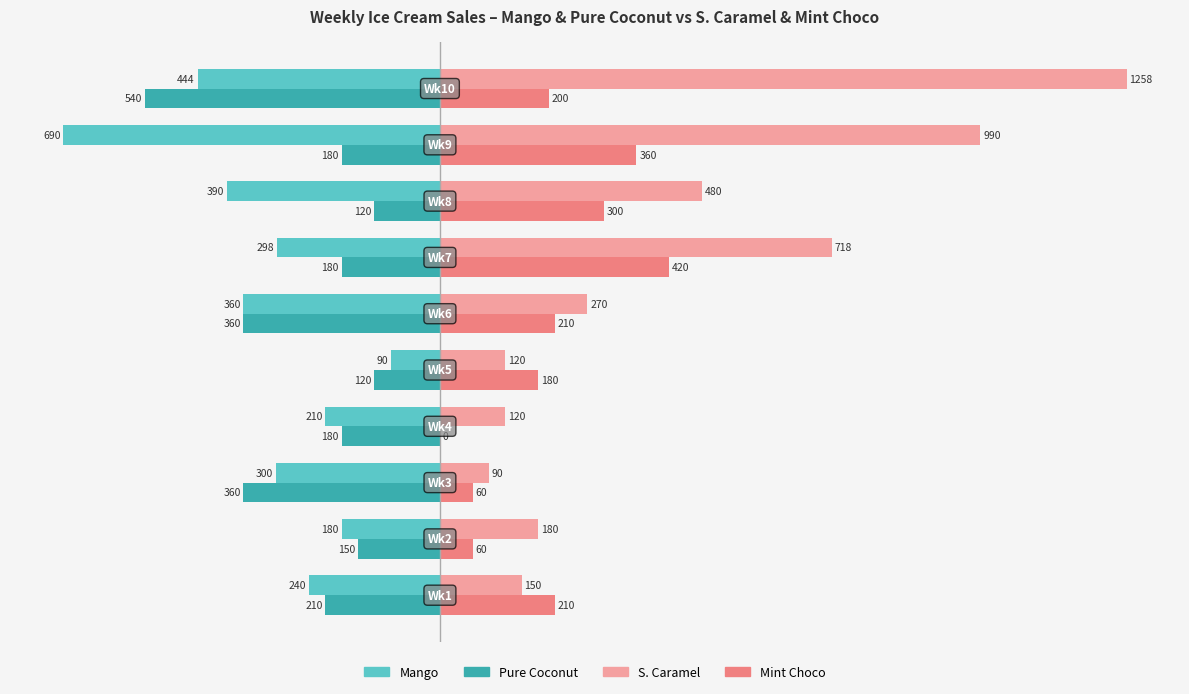

What is the maximum value shown in the chart?

1258